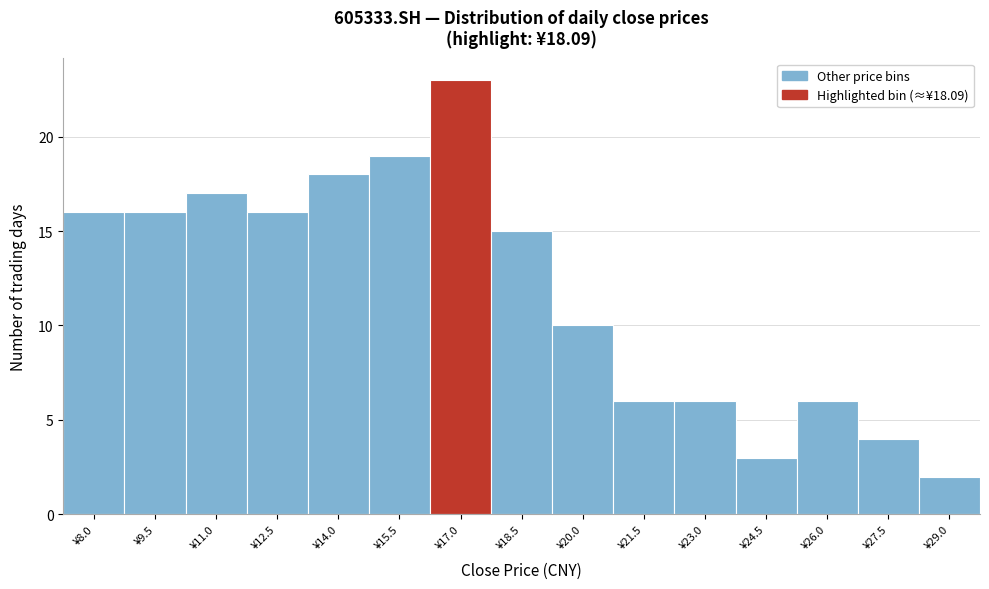

Reading left to right, what are all the values shown in this chart?

¥8.0=16	¥9.5=16	¥11.0=17	¥12.5=16	¥14.0=18	¥15.5=19	¥17.0=23	¥18.5=15	¥20.0=10	¥21.5=6	¥23.0=6	¥24.5=3	¥26.0=6	¥27.5=4	¥29.0=2